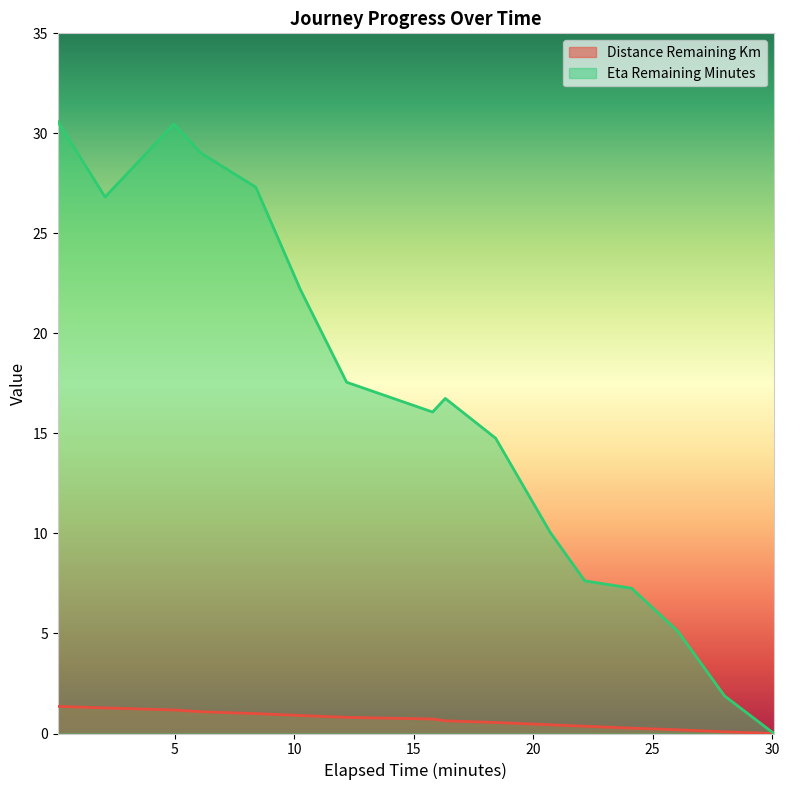

How many data points in eta_remaining_minutes are above 16?

9